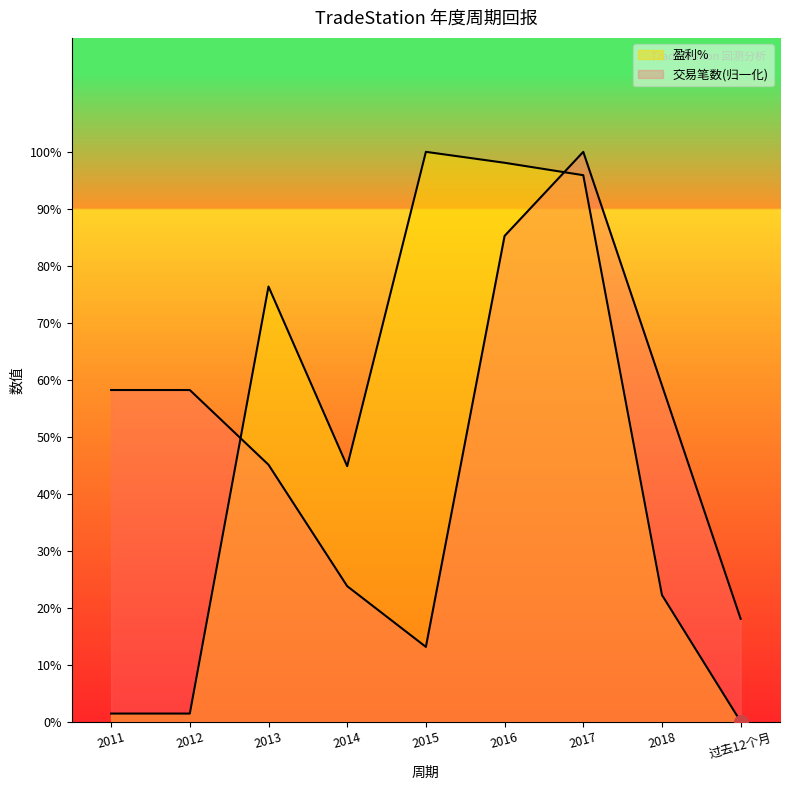

Rank the categories by 盈利% value from highest to lowest.

2015, 2016, 2017, 2013, 2014, 2018, 2011, 2012, 过去12个月